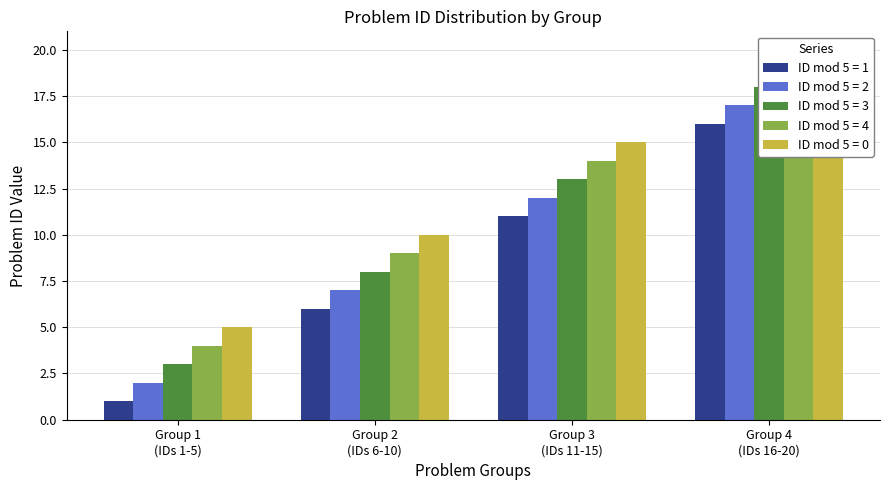

What is the difference between the second highest and minimum values?

18